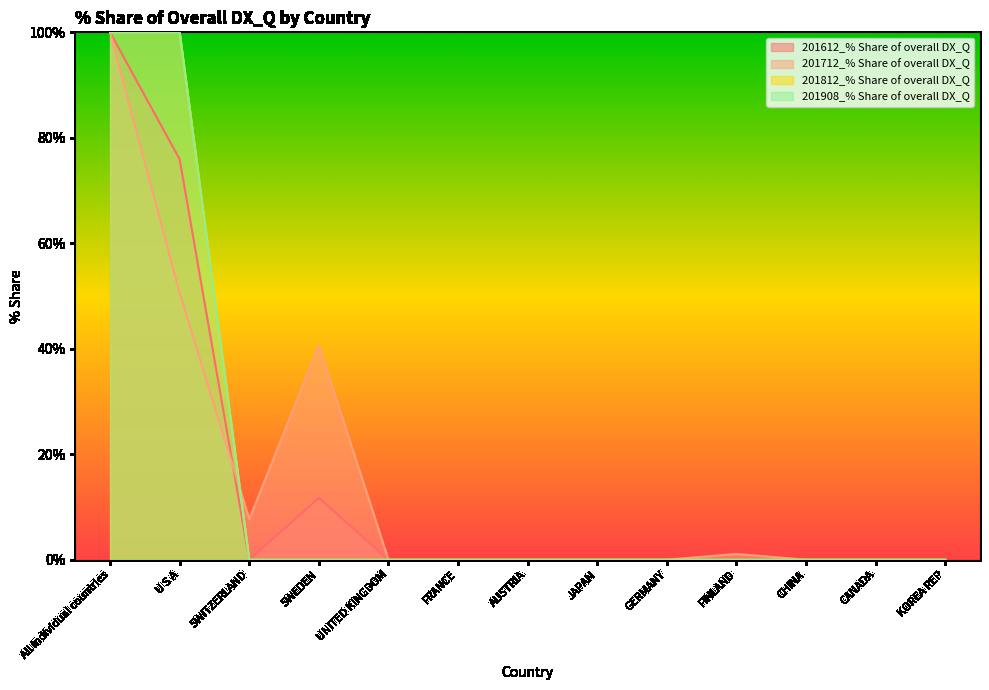

Which label corresponds to the smallest value in the chart?

SWITZERLAND